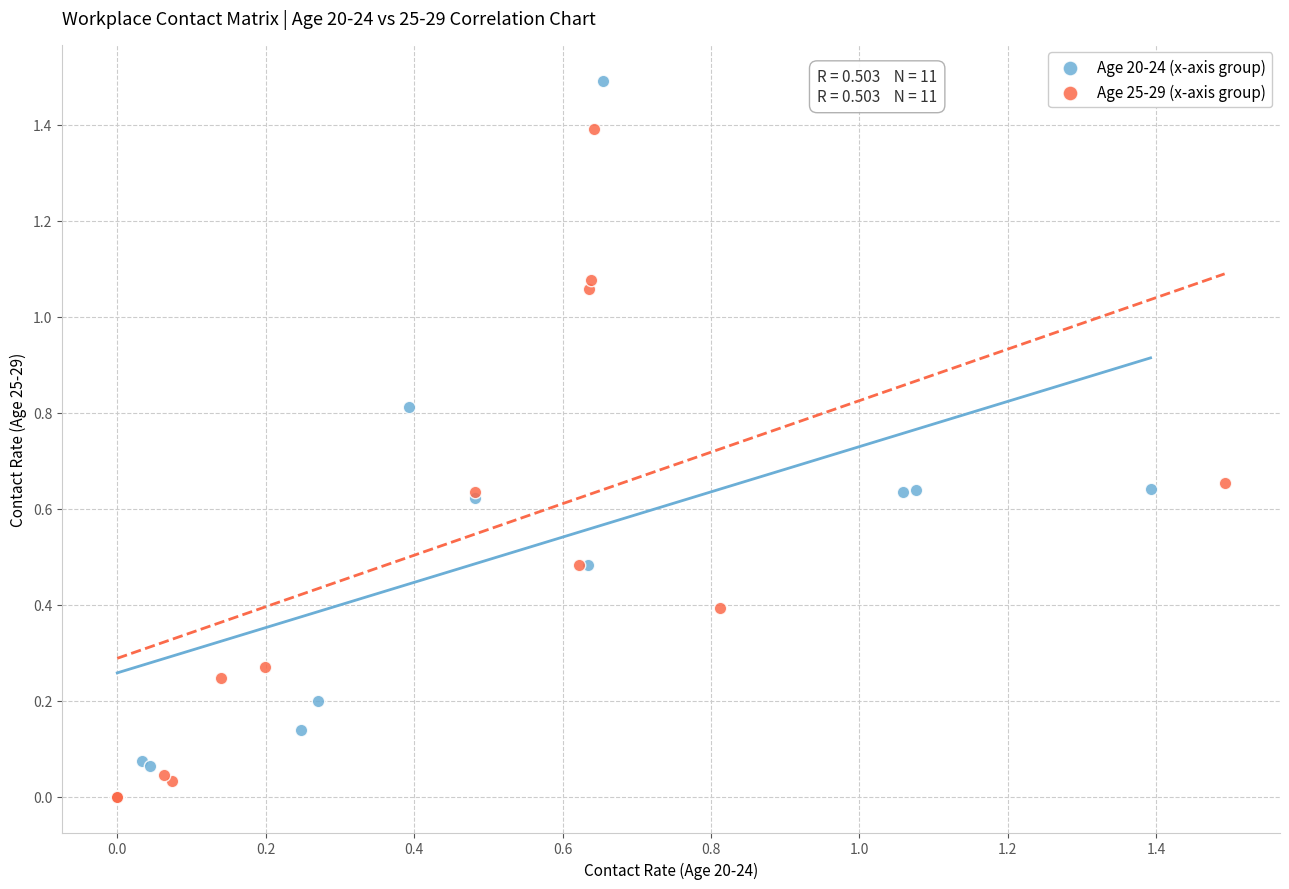

Which series contains the highest Y value?

Age 20-24 (x-axis group)